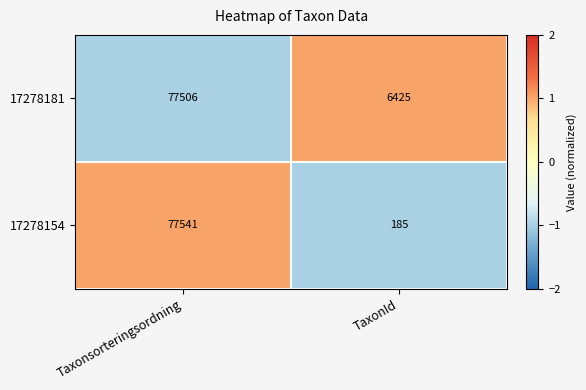

Which category has the lowest value in the 17278181 series?

TaxonId